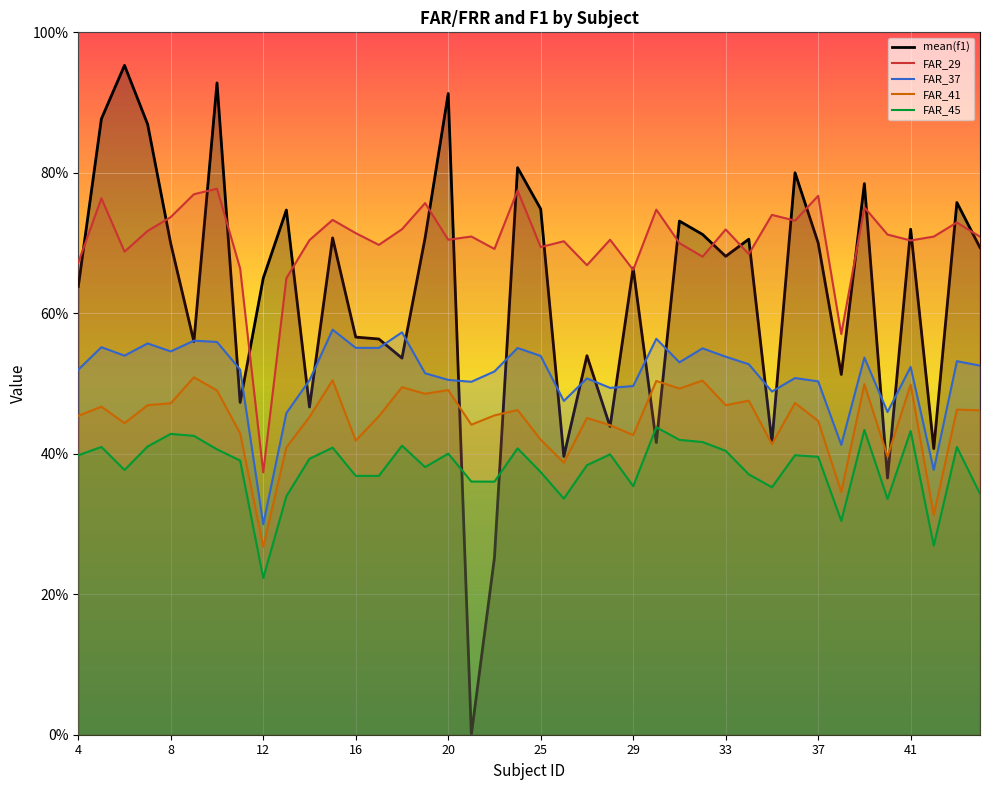

Is the value of FAR_41 at 31 greater than the value of FAR_37 at 20?

No